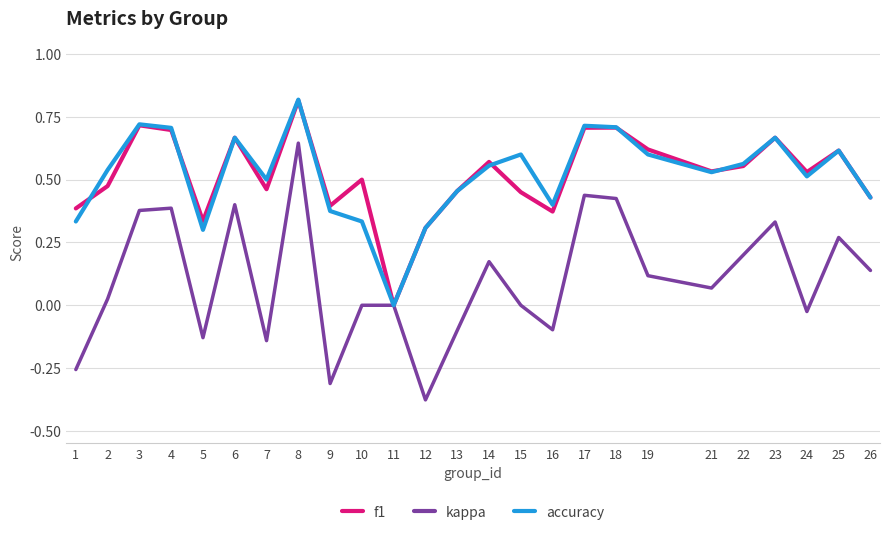

At which category is the sum across all series the highest?

8